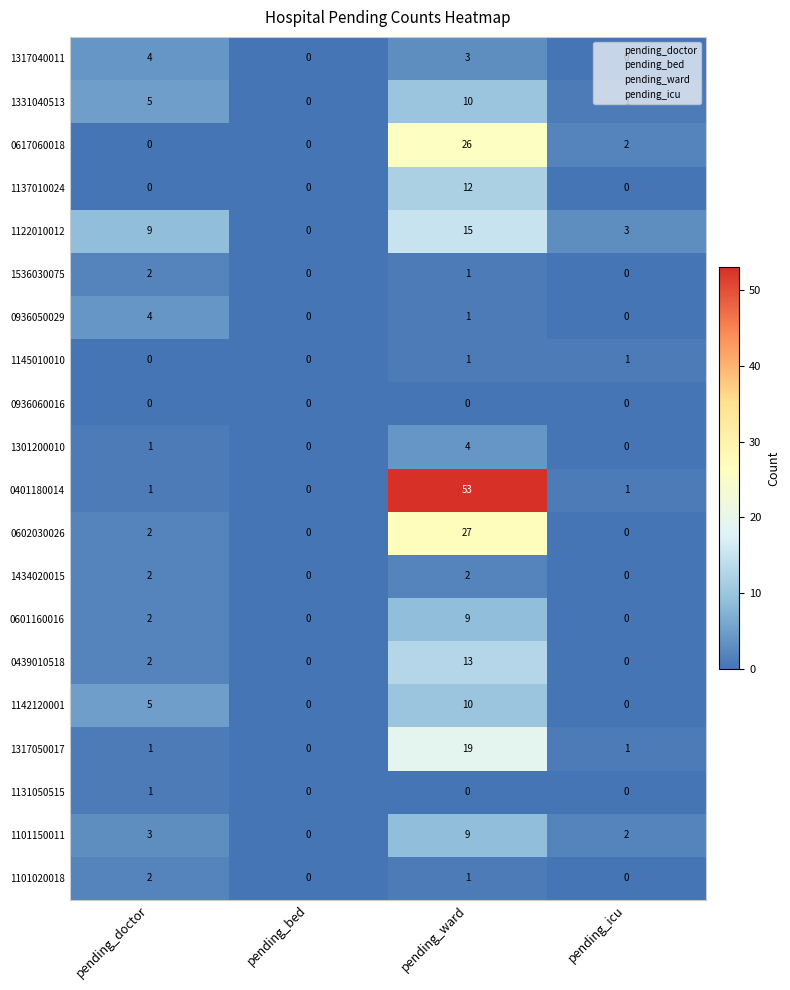

Which category has the highest value in the 1122010012 series?

pending_ward